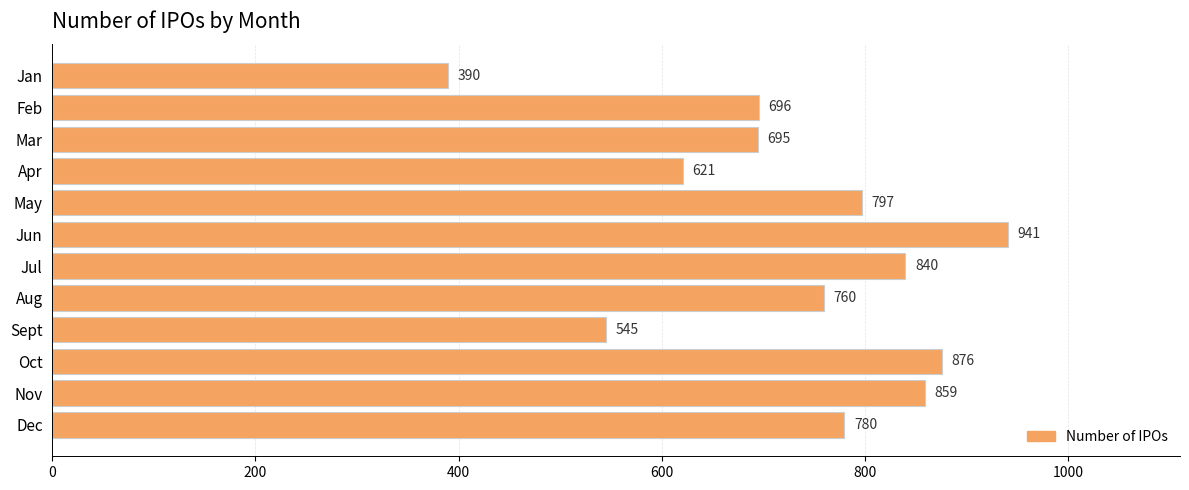

Reading top to bottom, list all the values displayed in this chart.

Jan=390	Feb=696	Mar=695	Apr=621	May=797	Jun=941	Jul=840	Aug=760	Sept=545	Oct=876	Nov=859	Dec=780